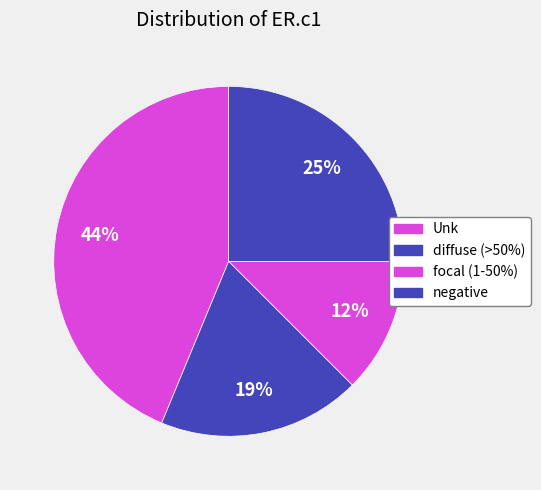

Which category has the biggest portion of the pie?

Unk